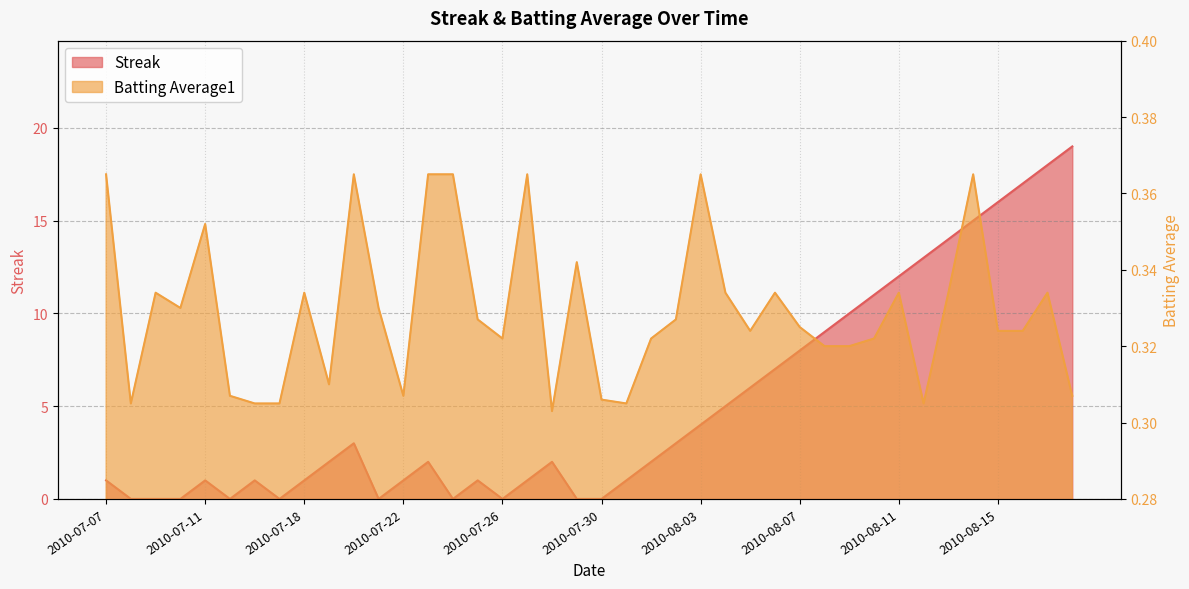

At 2010-07-24, list the series in order from smallest to largest.

Streak, Batting Average1